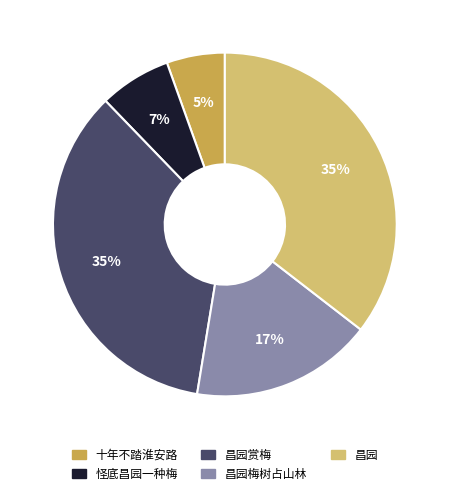

Count the number of slices in the pie.

5